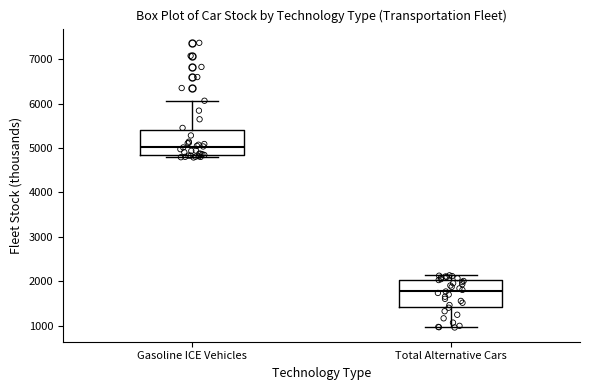

Where is the upper edge of the box for Total Alternative Cars on the y-axis? The values are not printed on the chart, so give them approximately, as read against the axis.

2000